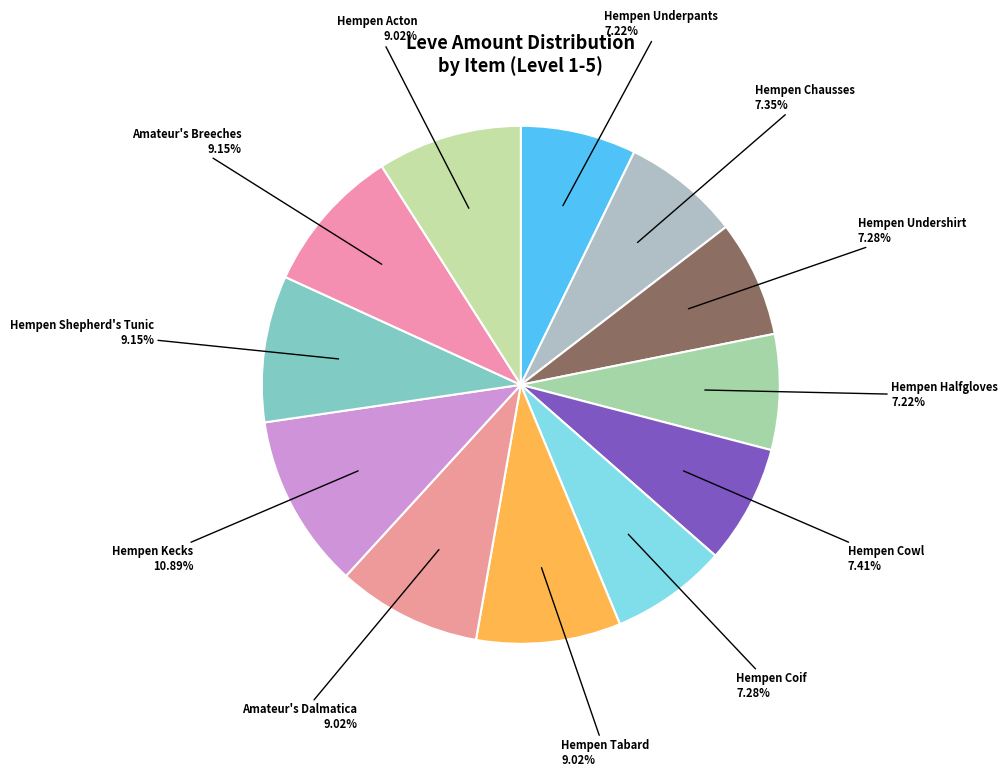

To the nearest percent, what percentage of the pie is Hempen Acton?

9%